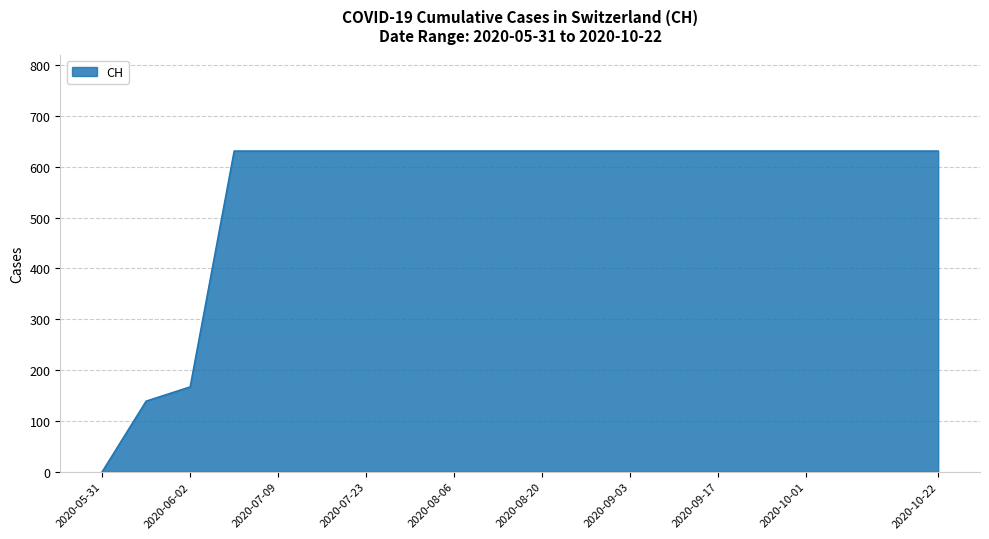

What is the difference between the maximum and minimum values?

631